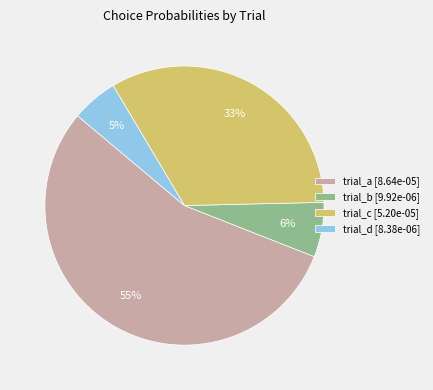

To the nearest percent, what is the difference between the trial_c [5.20e-05] and trial_d [8.38e-06] slice percentages?

28%